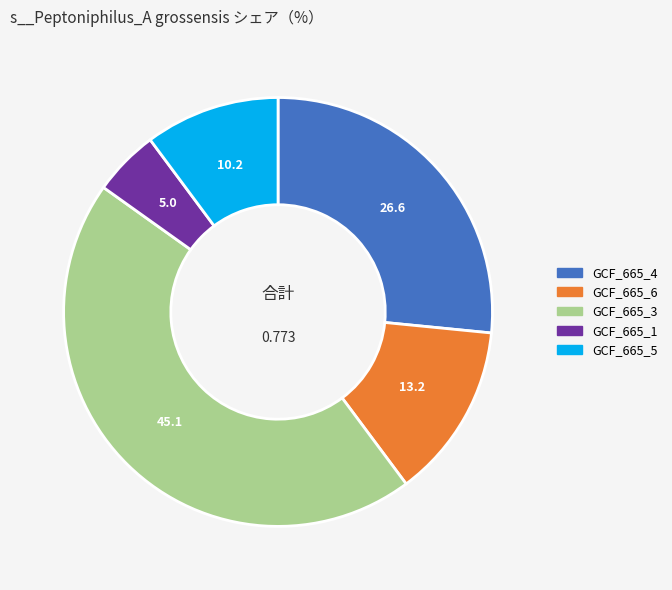

Which slice is the smallest?

GCF_665_1